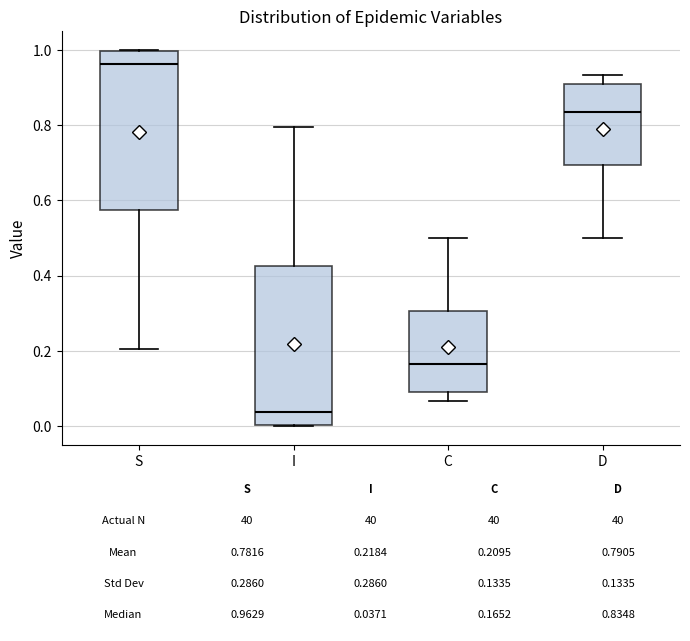

Which box's median line is the highest?

S